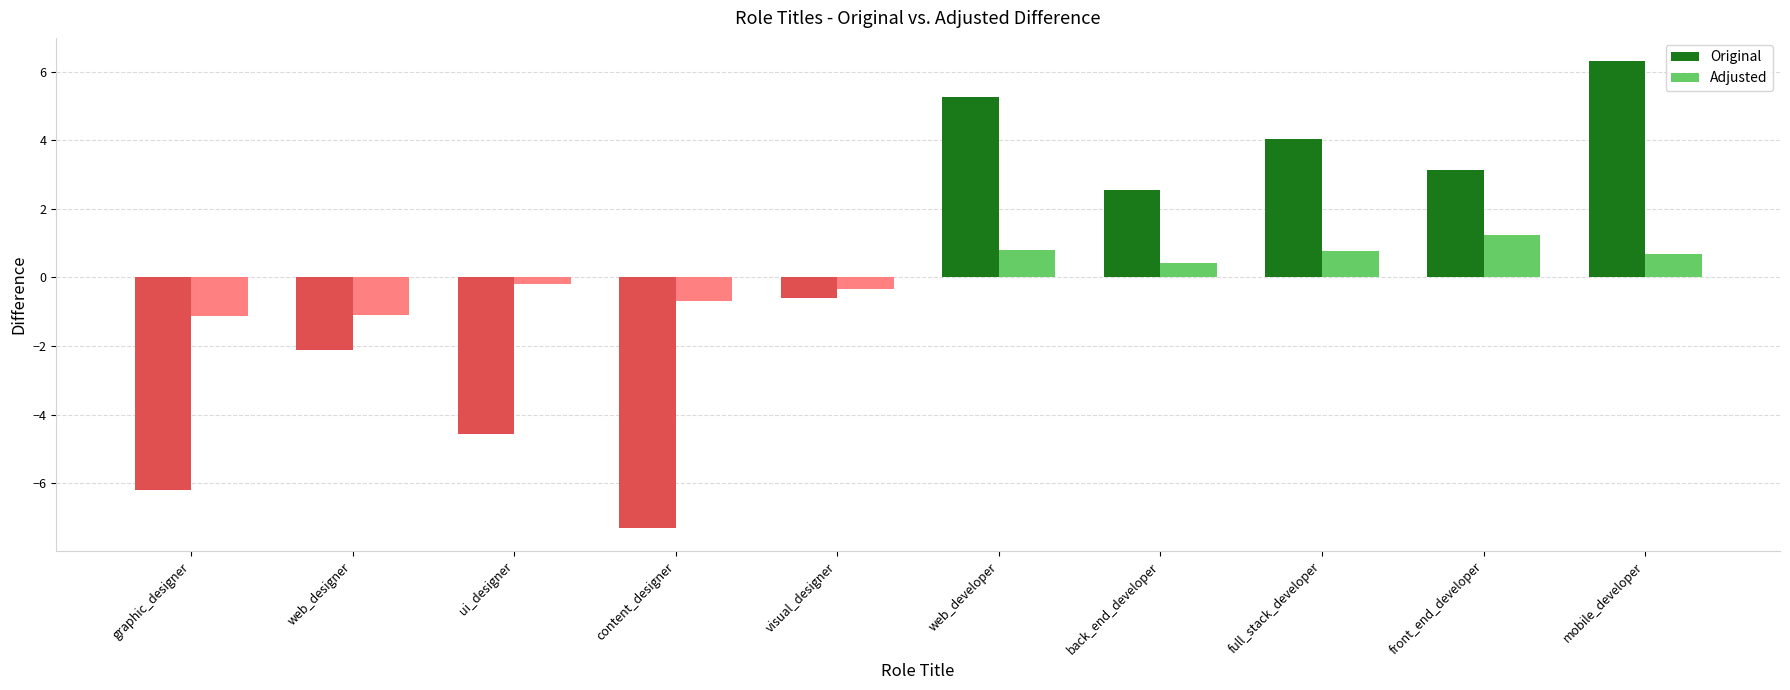

Reading left to right, what are all the values shown in this chart?

Original: -6.2	-2.1	-4.6	-7.3	-0.6	5.3	2.6	4.0	3.1	6.3
Adjusted: -1.1	-1.1	-0.2	-0.7	-0.3	0.8	0.4	0.8	1.2	0.7